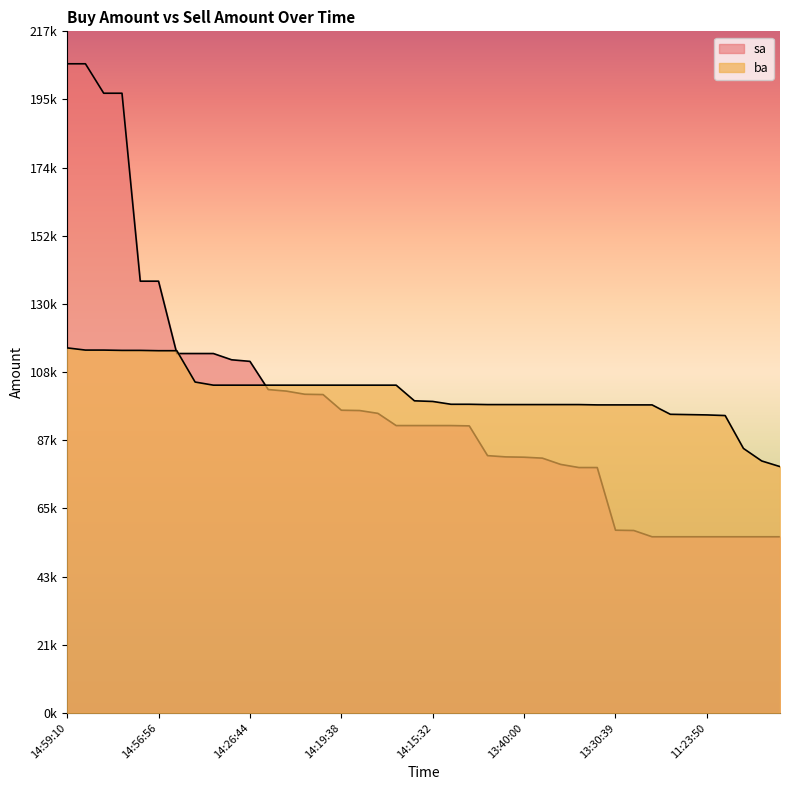

What position from the right is 14:33:04?

33